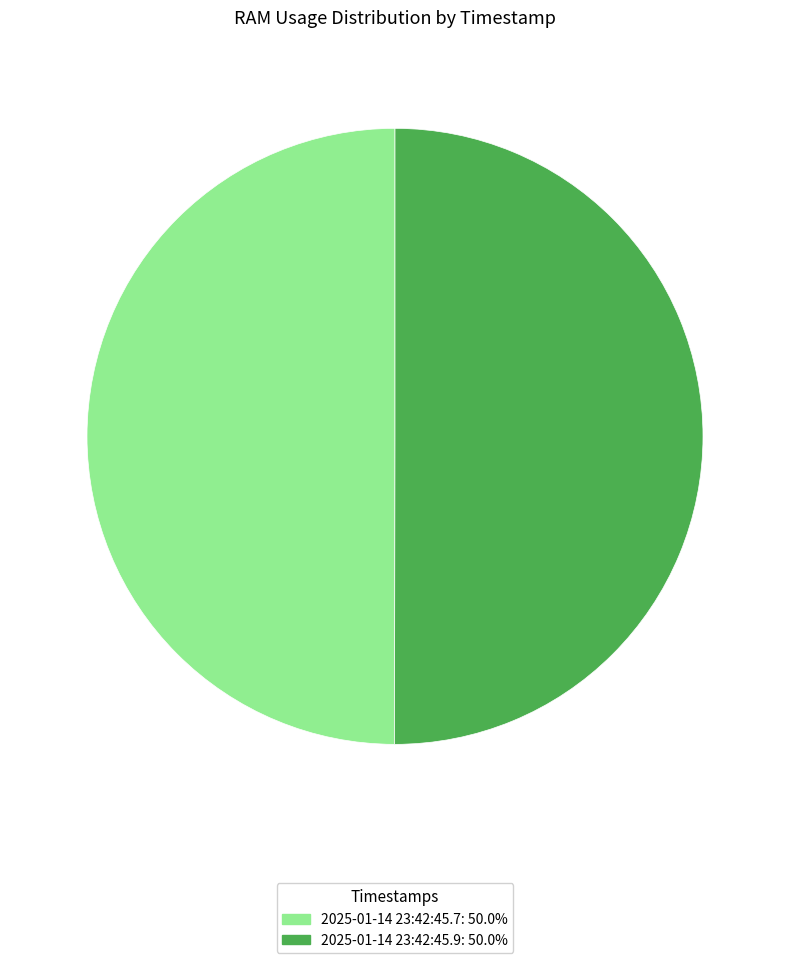

Do 2025-01-14 23:42:45.7 and 2025-01-14 23:42:45.9 together represent more than half of the pie?

Yes